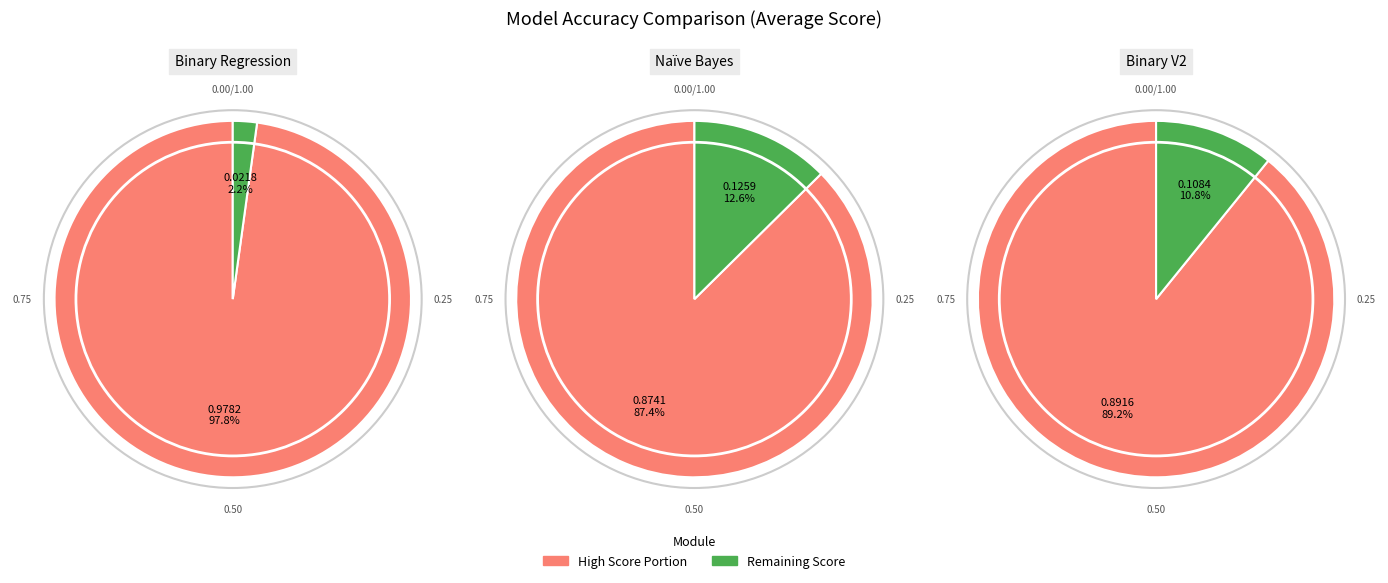

Does Binary V2 account for over 50% of the chart?

No